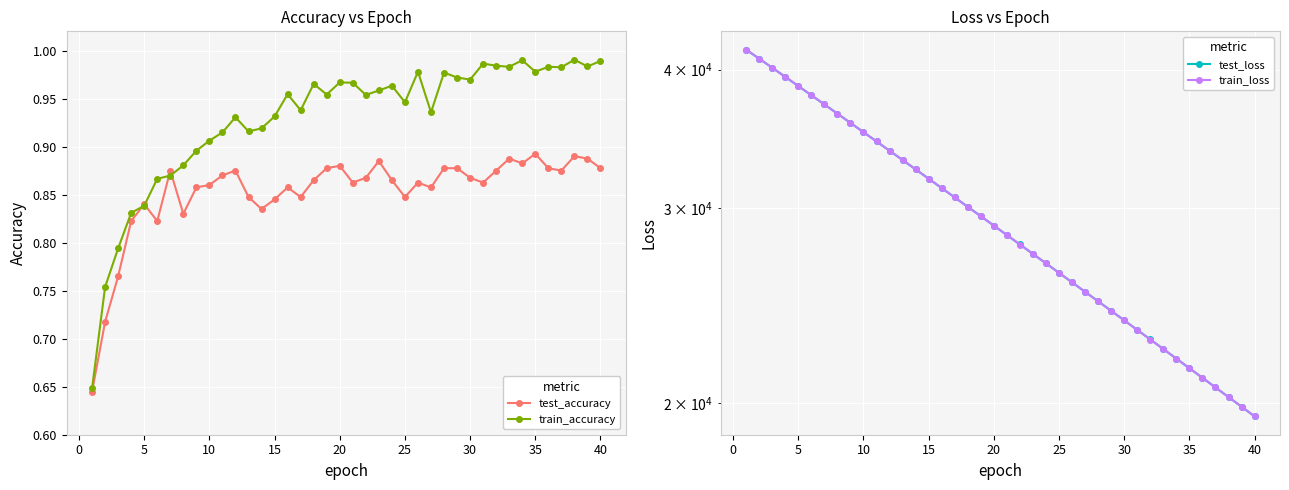

How many test_accuracy values are between 0 and 1?

40